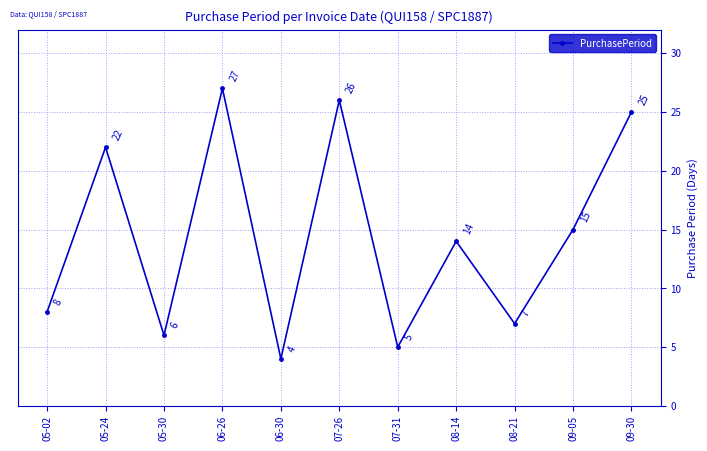

What is the sum of all values?

159